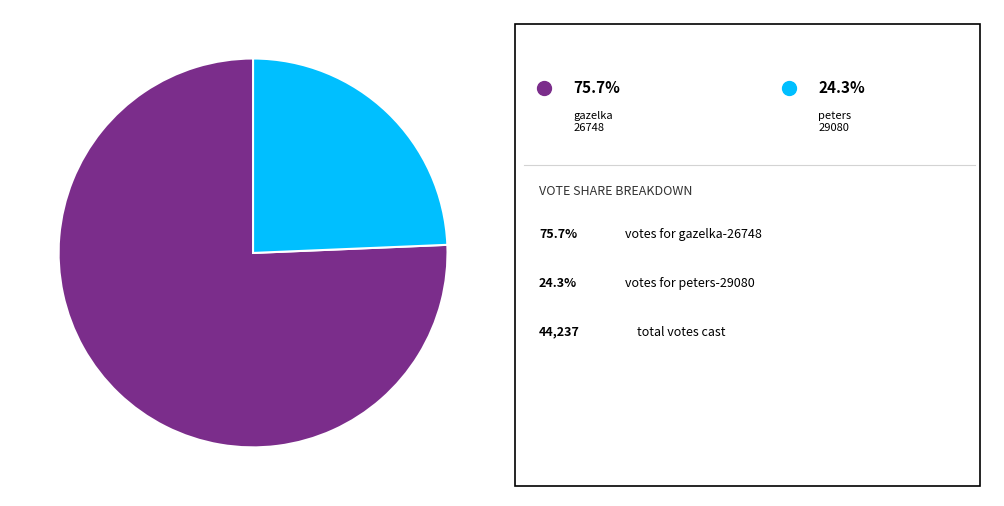

Is there a majority slice in this chart?

Yes